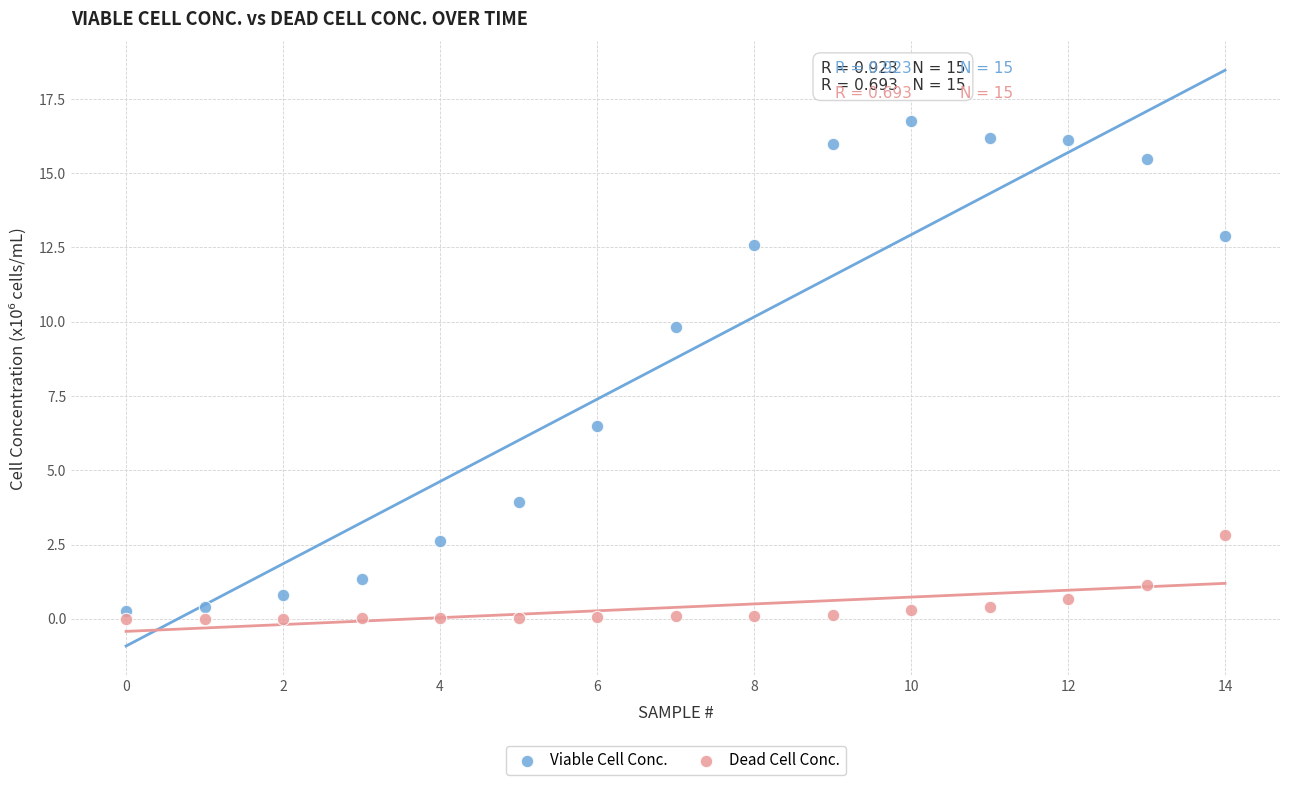

What are all the series names shown in the legend?

Viable Cell Conc., Dead Cell Conc.